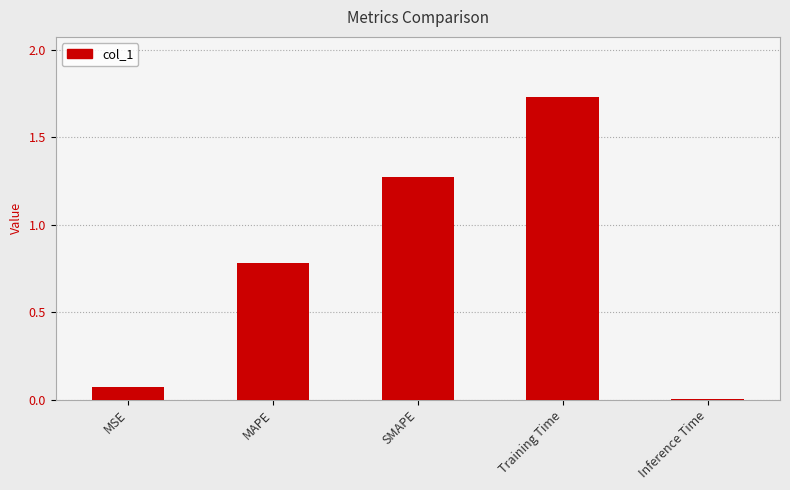

Count the number of data series in this chart.

1